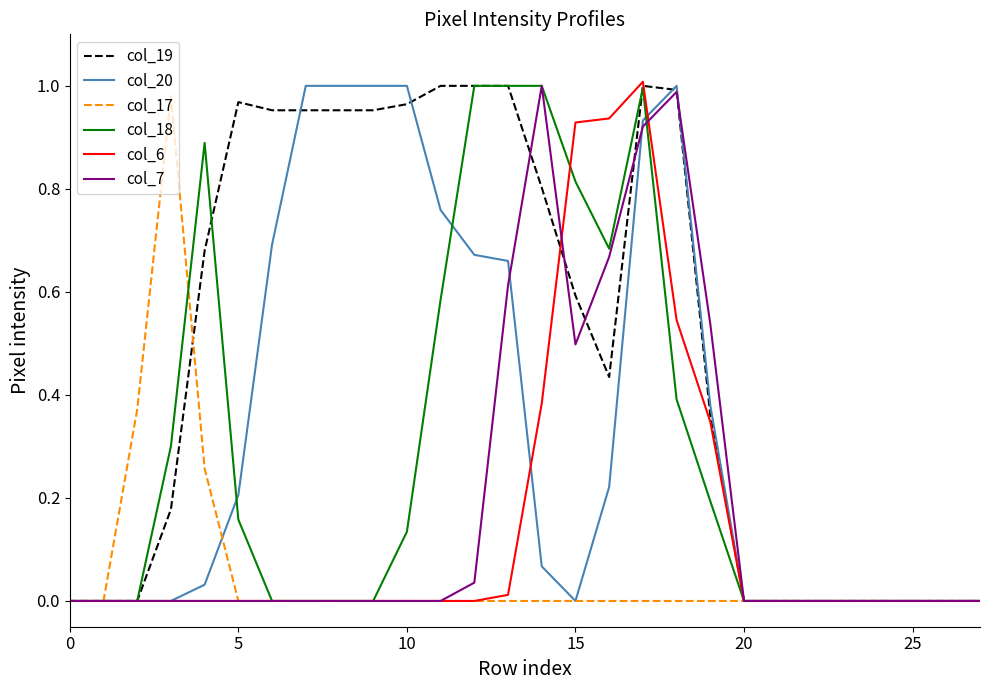

Which series has the largest total across all categories?

col_19